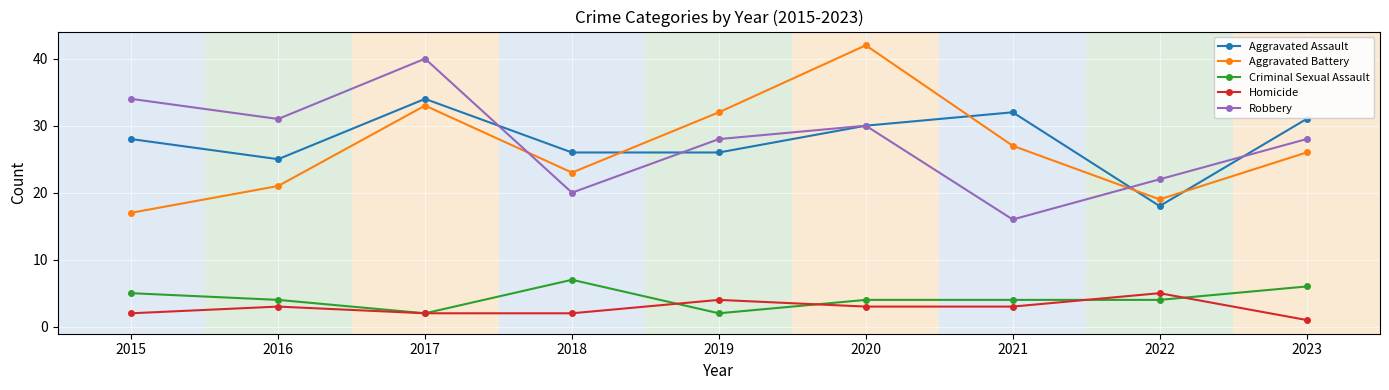

What is the smallest value displayed?

1